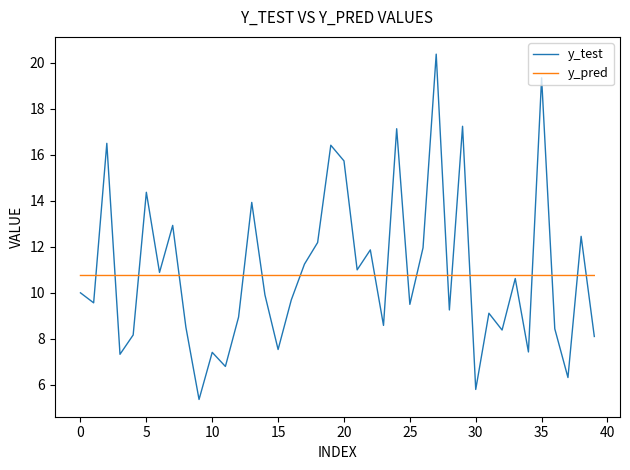

How many categories are shown in the chart?

40